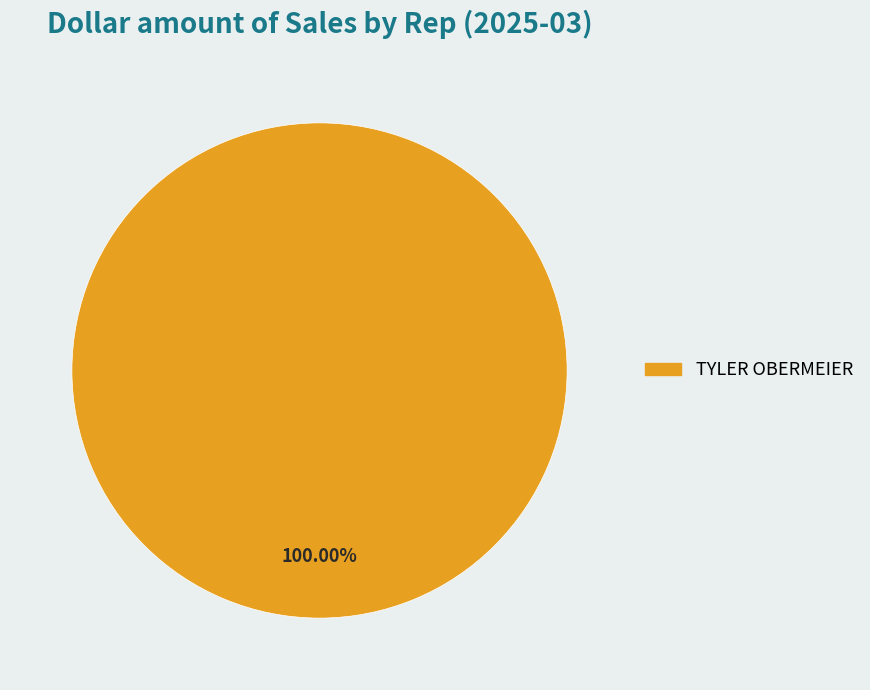

Is there any slice that represents more than half of the pie?

Yes